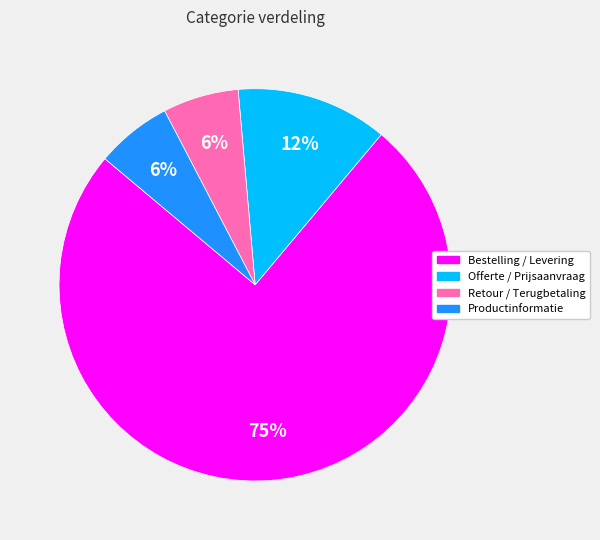

True or false: Bestelling / Levering accounts for 75% of the total.

True